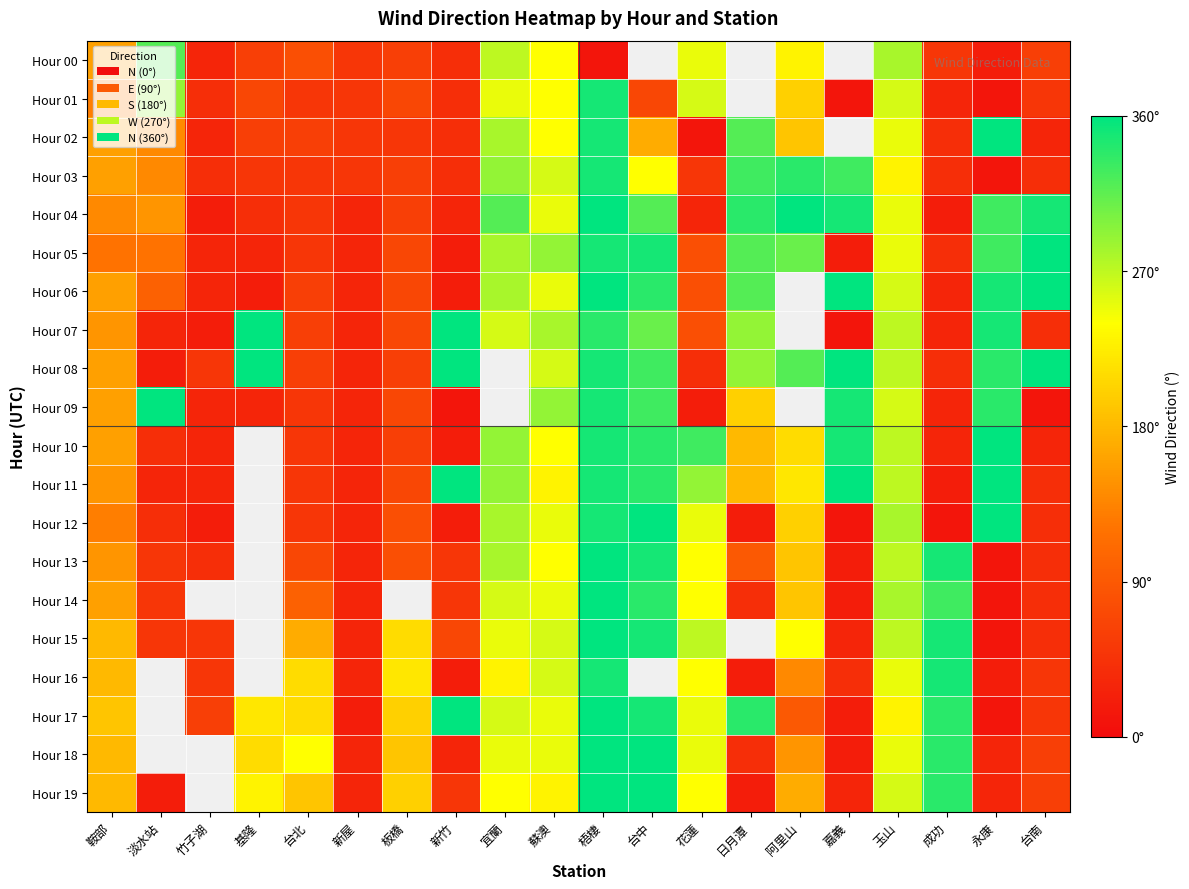

List the series in order of their overall mean, highest first.

Hour 04, Hour 05, Hour 06, Hour 07, Hour 08, Hour 09, Hour 10, Hour 11, Hour 12, Hour 13, Hour 14, Hour 15, Hour 16, Hour 17, Hour 18, Hour 19, Hour 00, Hour 01, Hour 02, Hour 03